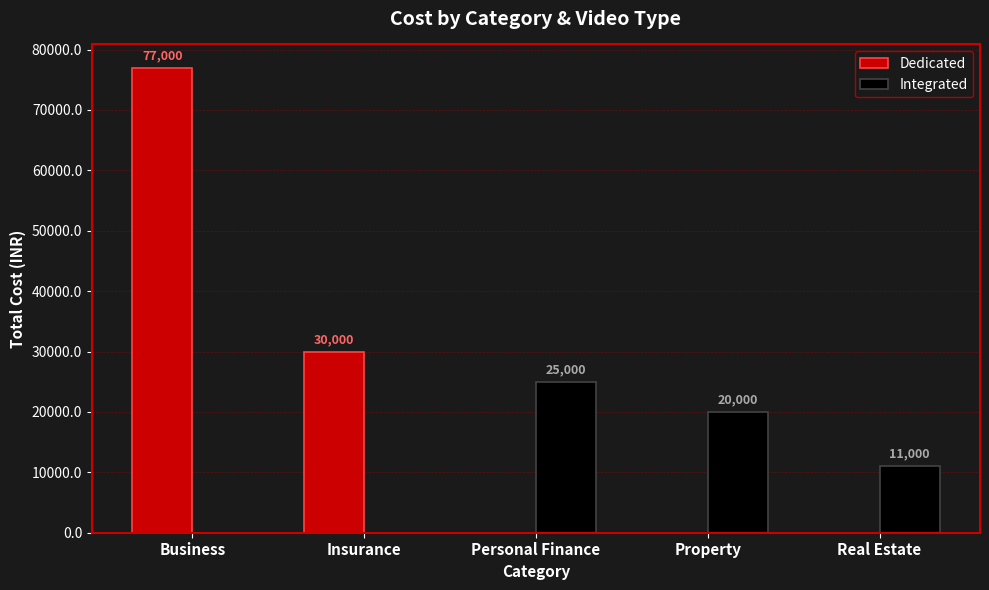

What are all the series names shown in the legend?

Dedicated, Integrated